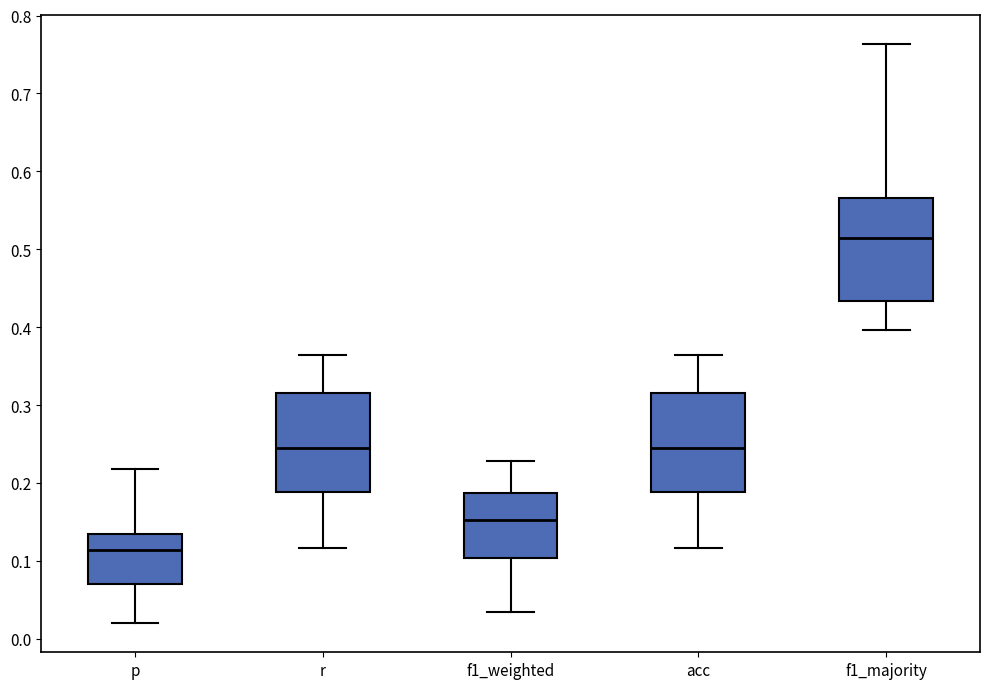

Reading left to right, transcribe this box plot: for each box, give where its median line is, the range the box spans, and where its two whiskers end, as read against the y-axis. The values are not printed on the chart, so give them approximately, as read against the axis.

p: median 0.11, box 0.07 to 0.13, whiskers 0.02 to 0.22
r: median 0.24, box 0.19 to 0.32, whiskers 0.12 to 0.36
f1_weighted: median 0.15, box 0.10 to 0.19, whiskers 0.03 to 0.23
acc: median 0.24, box 0.19 to 0.32, whiskers 0.12 to 0.36
f1_majority: median 0.51, box 0.43 to 0.57, whiskers 0.40 to 0.76